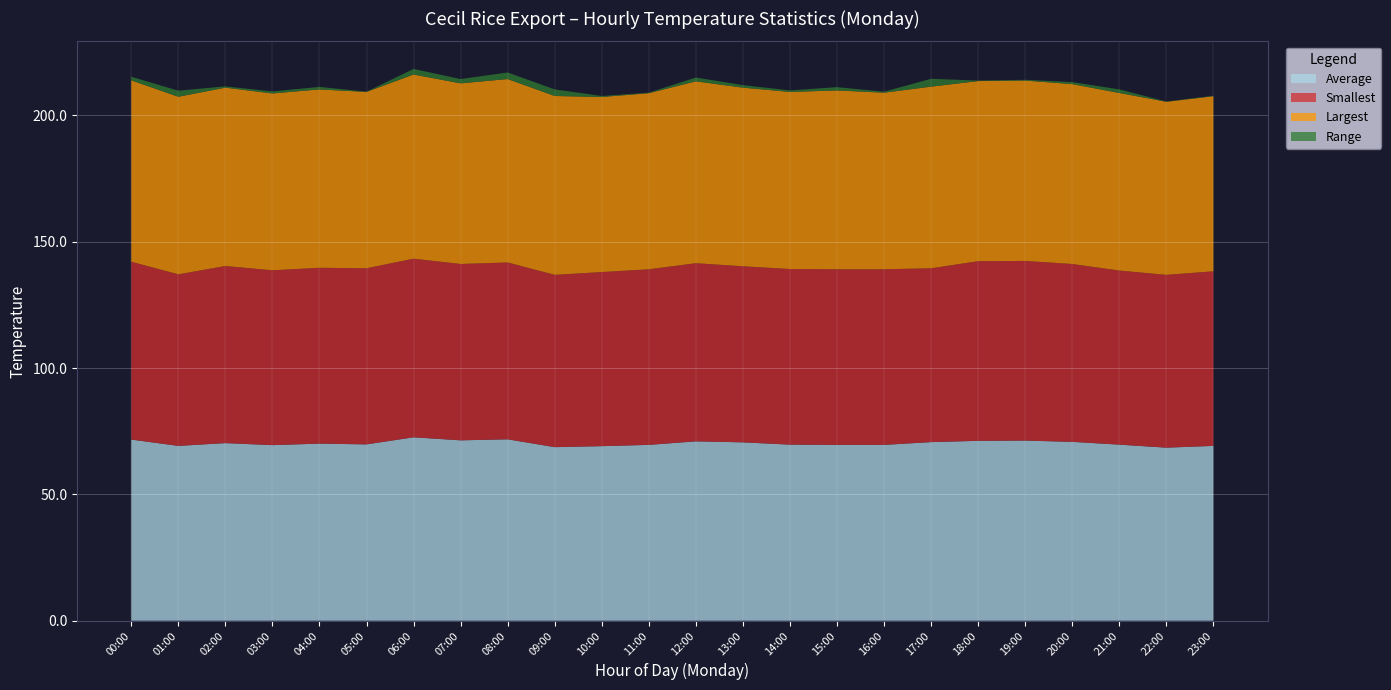

Reading left to right, extract all data points from this chart.

Average: 00:00=71.7	01:00=69.2	02:00=70.3	03:00=69.5	04:00=70.1	05:00=69.8	06:00=72.6	07:00=71.4	08:00=71.8	09:00=68.7	10:00=69.1	11:00=69.6	12:00=71.0	13:00=70.6	14:00=69.7	15:00=69.6	16:00=69.6	17:00=70.7	18:00=71.2	19:00=71.3	20:00=70.8	21:00=69.7	22:00=68.5	23:00=69.2
Smallest: 00:00=70.4	01:00=67.9	02:00=70.1	03:00=69.2	04:00=69.6	05:00=69.7	06:00=70.7	07:00=69.8	08:00=70.0	09:00=68.2	10:00=68.9	11:00=69.5	12:00=70.5	13:00=69.7	14:00=69.5	15:00=69.5	16:00=69.5	17:00=68.8	18:00=71.1	19:00=71.1	20:00=70.4	21:00=68.9	22:00=68.4	23:00=69.1
Largest: 00:00=71.8	01:00=70.3	02:00=70.6	03:00=70.0	04:00=70.6	05:00=69.8	06:00=72.9	07:00=71.5	08:00=72.6	09:00=70.8	10:00=69.3	11:00=69.7	12:00=72.0	13:00=70.7	14:00=70.1	15:00=70.8	16:00=69.9	17:00=71.9	18:00=71.3	19:00=71.4	20:00=71.2	21:00=70.3	22:00=68.5	23:00=69.3
Range: 00:00=1.4	01:00=2.4	02:00=0.5	03:00=0.8	04:00=1.0	05:00=0.1	06:00=2.2	07:00=1.7	08:00=2.6	09:00=2.6	10:00=0.4	11:00=0.2	12:00=1.5	13:00=1.0	14:00=0.6	15:00=1.3	16:00=0.4	17:00=3.1	18:00=0.2	19:00=0.3	20:00=0.8	21:00=1.4	22:00=0.1	23:00=0.2